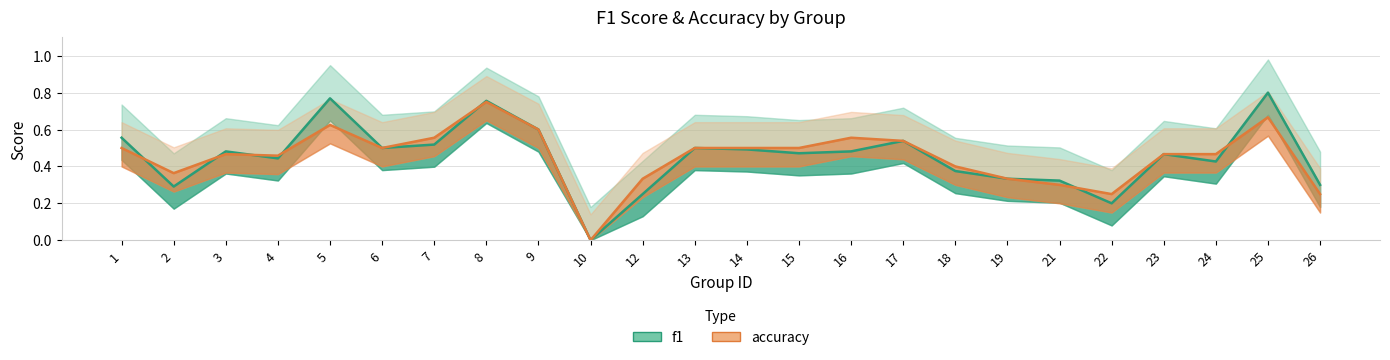

Reading right to left, what are all the values shown in this chart?

f1: 26=0.3	25=0.8	24=0.4	23=0.5	22=0.2	21=0.3	19=0.3	18=0.4	17=0.5	16=0.5	15=0.5	14=0.5	13=0.5	12=0.2	10=0.0	9=0.6	8=0.8	7=0.5	6=0.5	5=0.8	4=0.4	3=0.5	2=0.3	1=0.6
accuracy: 26=0.2	25=0.7	24=0.5	23=0.5	22=0.2	21=0.3	19=0.3	18=0.4	17=0.5	16=0.6	15=0.5	14=0.5	13=0.5	12=0.3	10=0.0	9=0.6	8=0.8	7=0.6	6=0.5	5=0.6	4=0.5	3=0.5	2=0.4	1=0.5